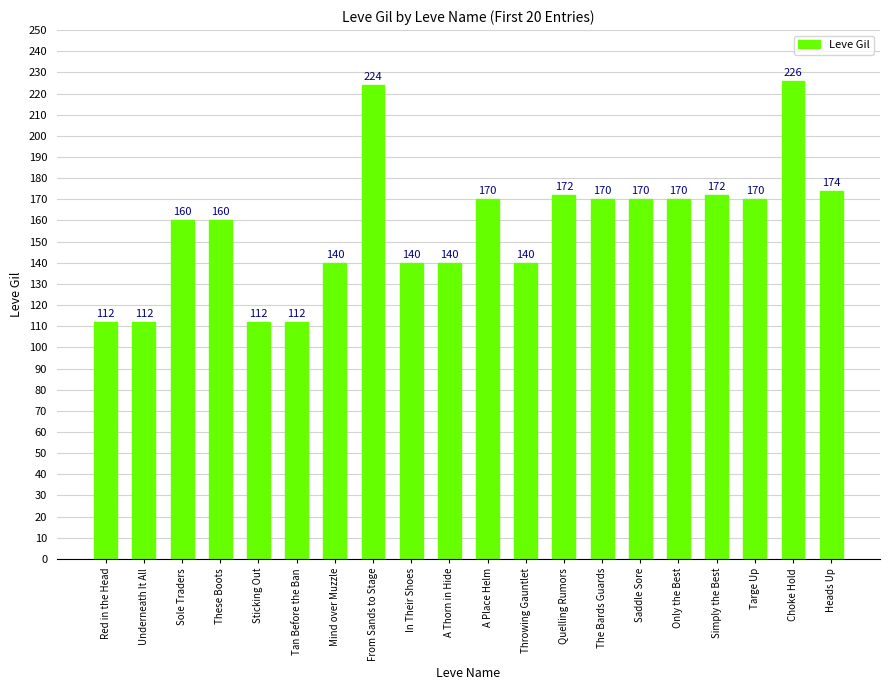

The chart shows a value of 140 at A Thorn in Hide. True or false?

True